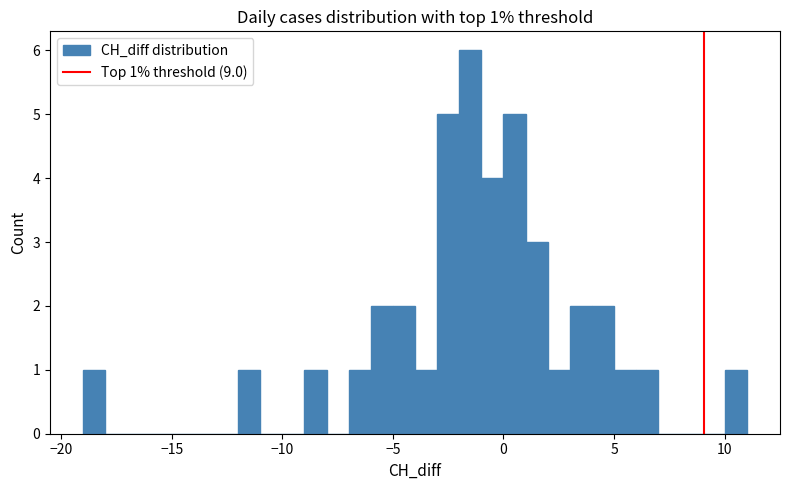

Read against the x-axis, roughly where is the centre of the tallest bar?

-1.5